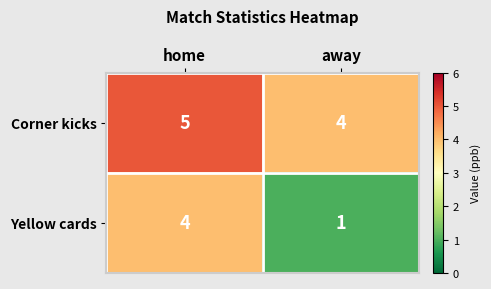

Reading right to left, extract all data points from this chart.

Corner kicks: 4	5
Yellow cards: 1	4